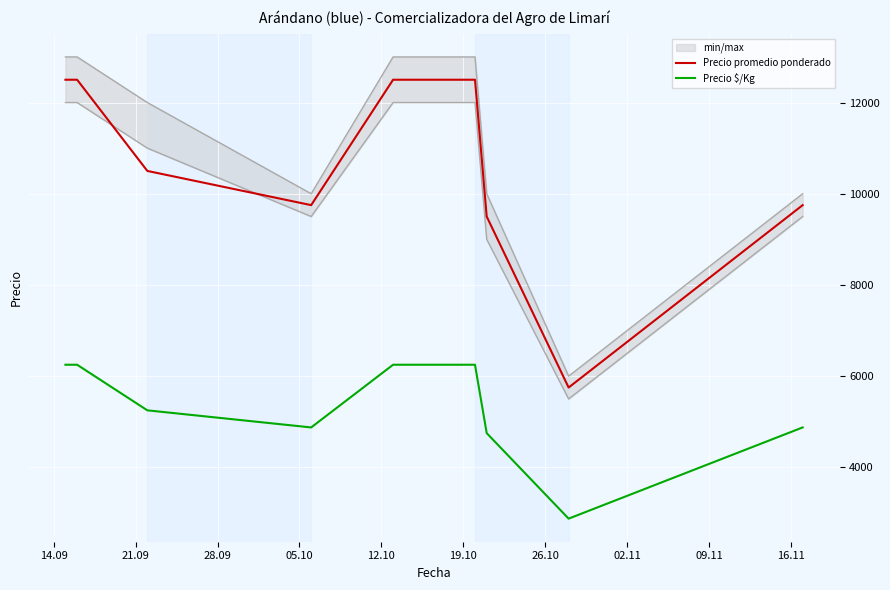

How many lines are shown in the chart?

2